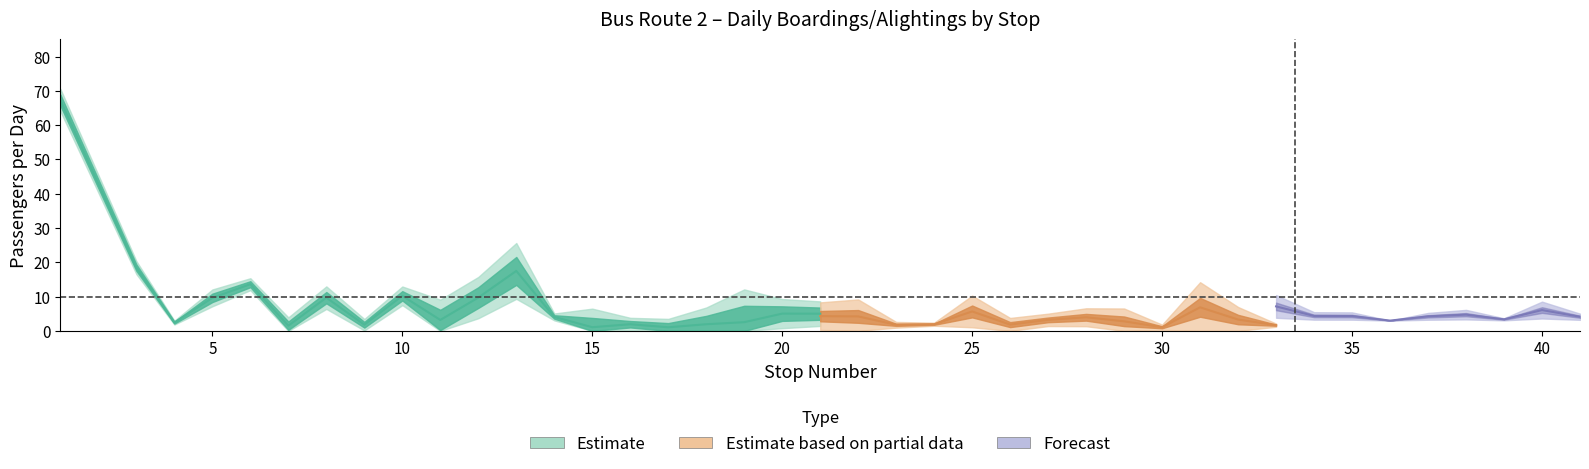

At which category does DAY_OFF reach its first local valley?

4